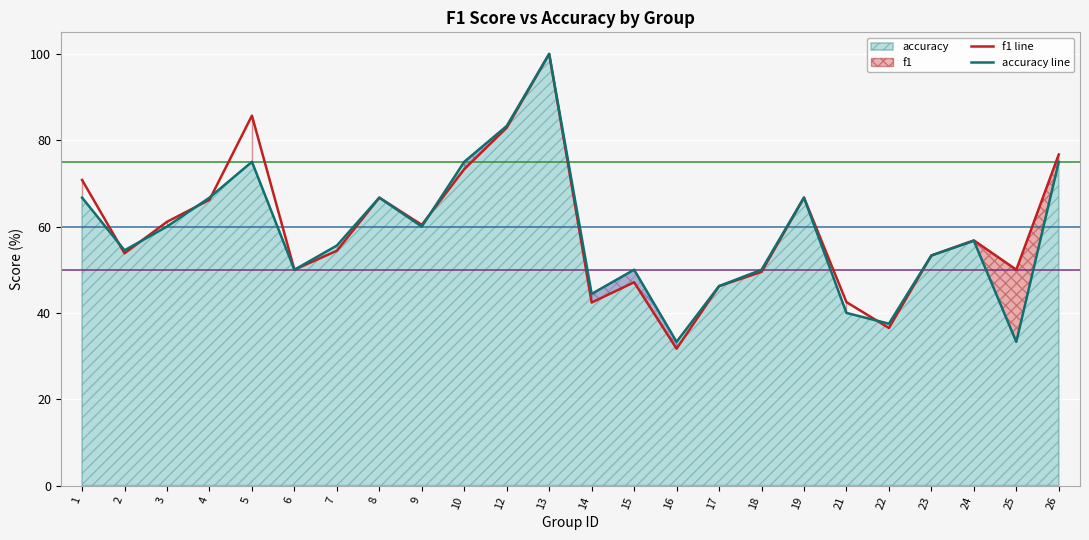

Which series has the widest spread of values?

f1 line